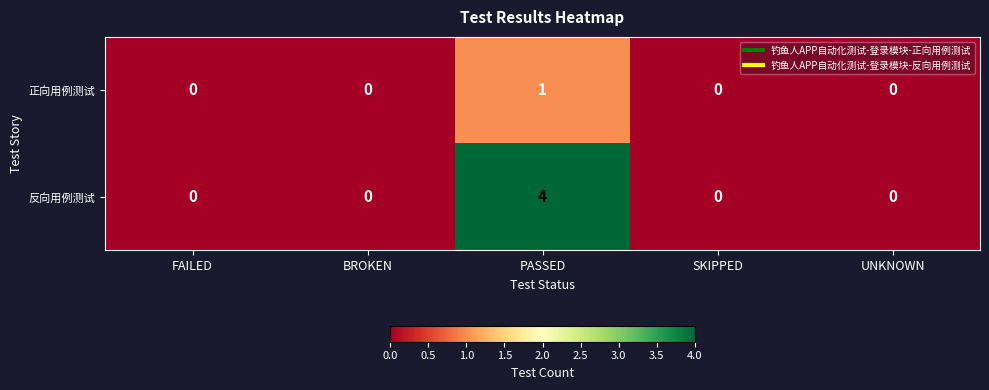

List the series in order of their overall mean, lowest first.

正向用例测试, 反向用例测试